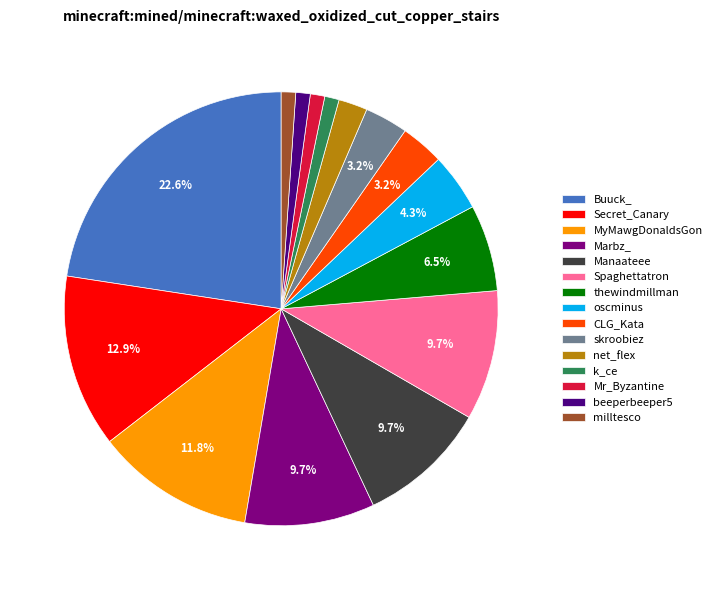

What portion of the pie excludes oscminus?

95.7%